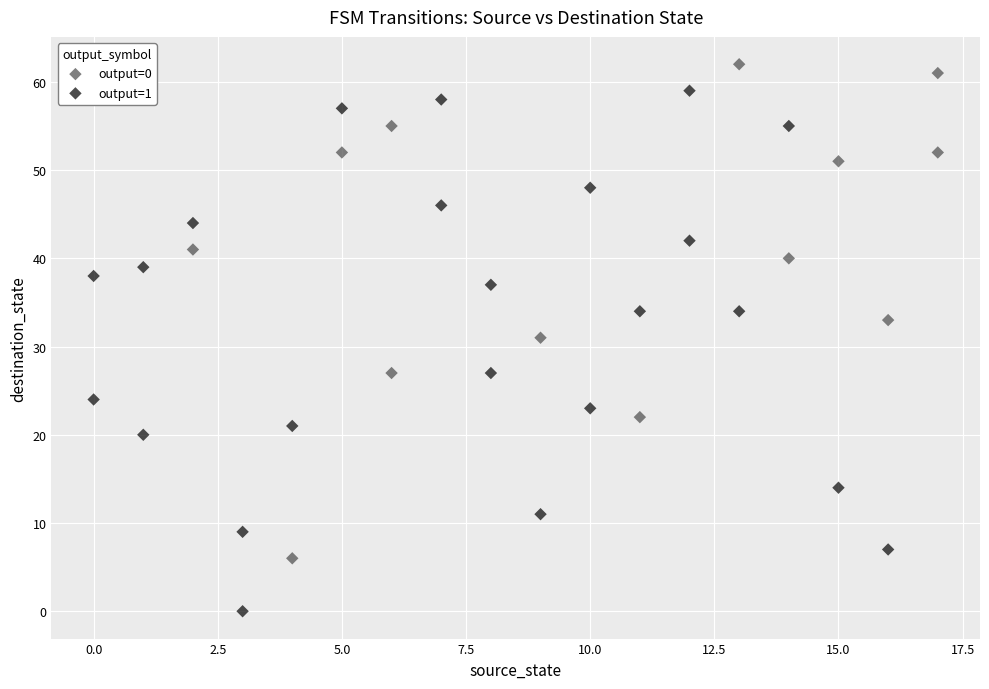

Which series contains the lowest Y value?

output=1